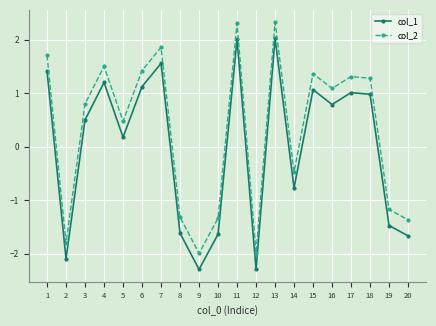

Rank the series at 12 from lowest to highest value.

col_1, col_2